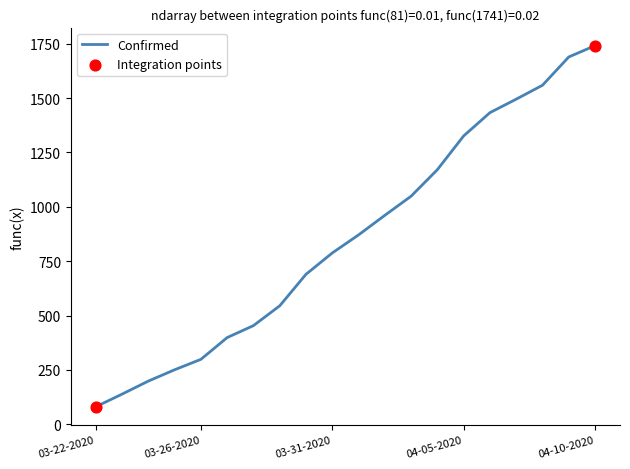

What is the difference between the maximum and minimum values?

1660